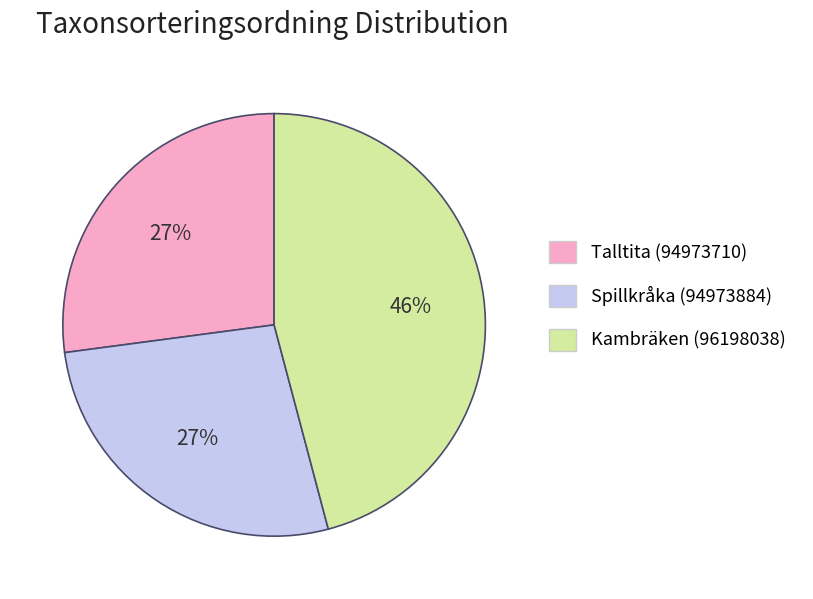

Does Spillkråka (94973884) represent more than half of the total?

No